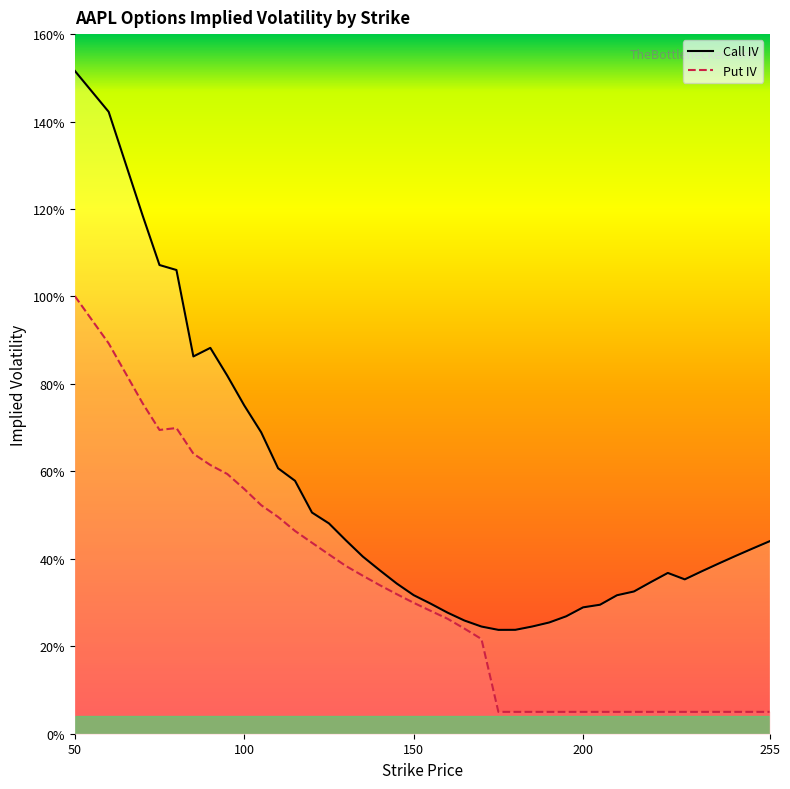

Reading left to right, list all the values displayed in this chart.

Call IV: 1.5	1.4	1.2	1.1	1.1	0.9	0.9	0.8	0.8	0.7	0.6	0.6	0.5	0.5	0.4	0.4	0.4	0.3	0.3	0.3	0.3	0.3	0.2	0.2	0.2	0.2	0.3	0.3	0.3	0.3	0.3	0.3	0.3	0.4	0.4	0.4	0.4	0.4	0.4	0.4
Put IV: 1.0	0.9	0.8	0.7	0.7	0.6	0.6	0.6	0.6	0.5	0.5	0.5	0.4	0.4	0.4	0.4	0.3	0.3	0.3	0.3	0.3	0.2	0.2	0.1	0.1	0.1	0.1	0.1	0.1	0.1	0.1	0.1	0.1	0.1	0.1	0.1	0.1	0.1	0.1	0.1